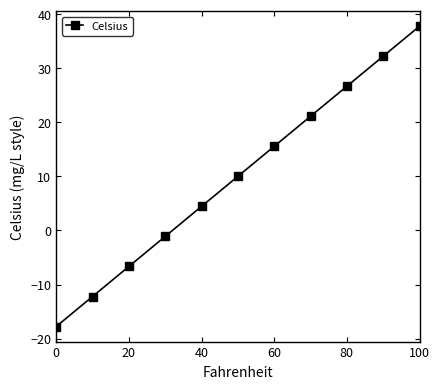

What is the difference between the second highest and second lowest values?

44.4